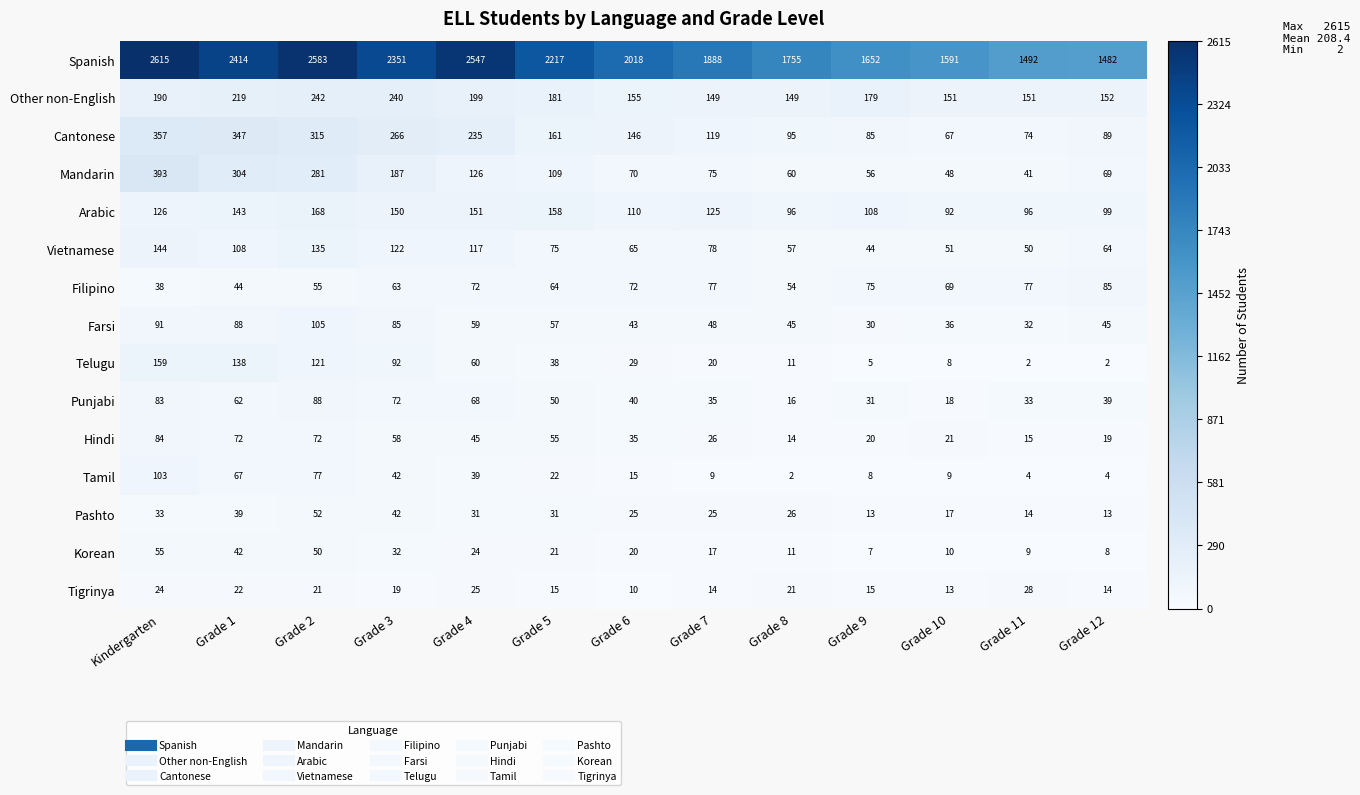

Where is Mandarin nearest to the value 217?

Grade 3